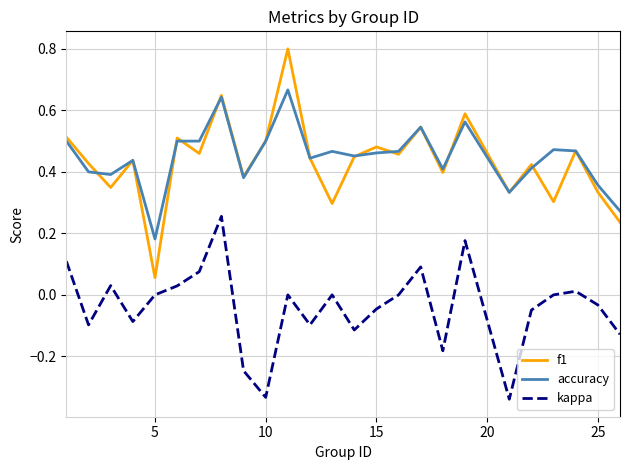

Which series has the largest range (max minus min)?

f1